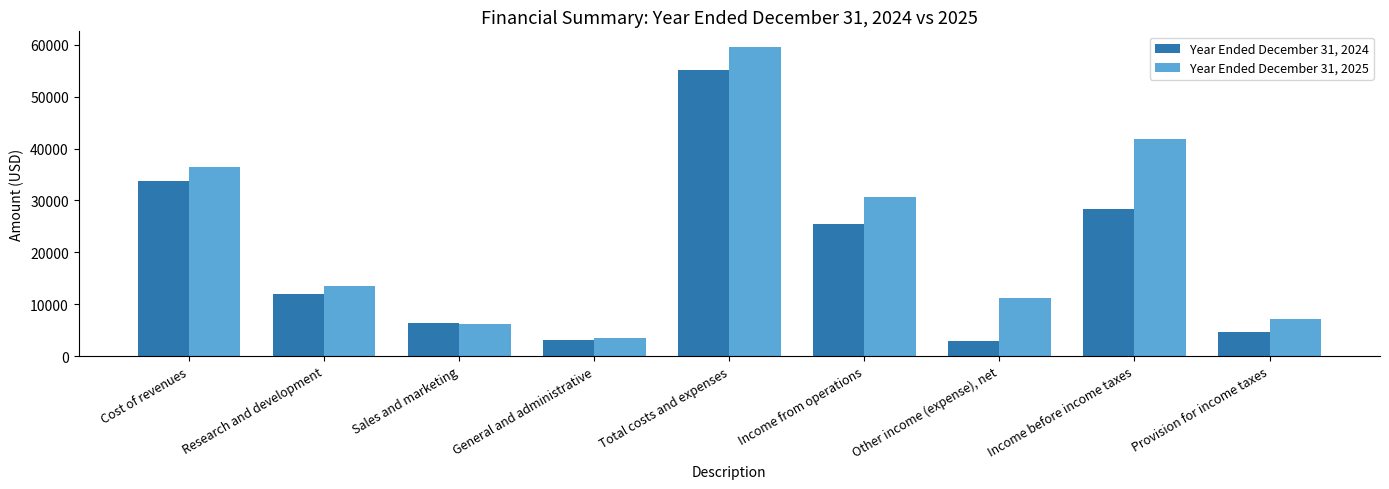

What is the difference between the maximum and minimum values in the Year Ended December 31, 2024 series?

52224